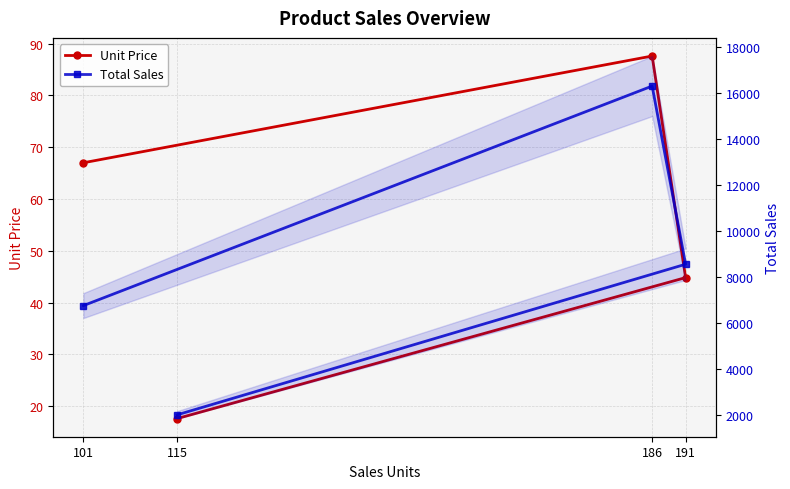

What is the label of the 1st point from the right?

101